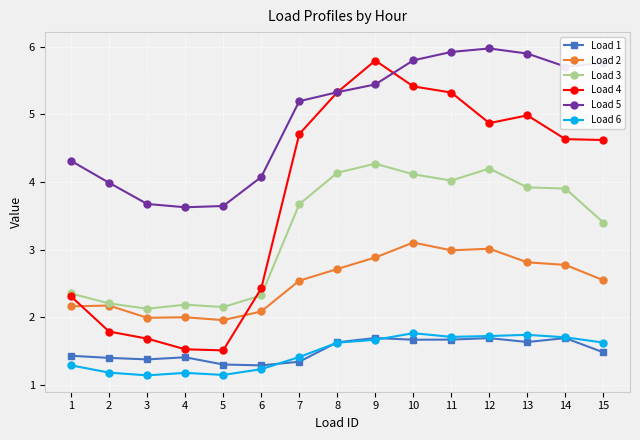

True or false: Load 3 has more than 1 interior local peaks.

True